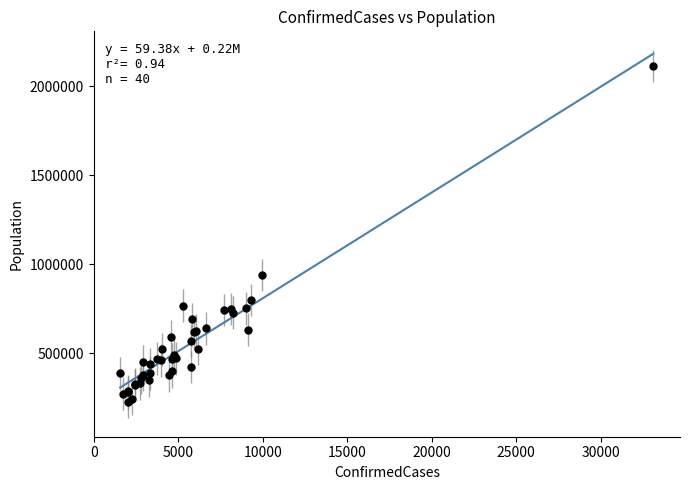

What Y value in the scatter plot is closest to 1169936?

939359